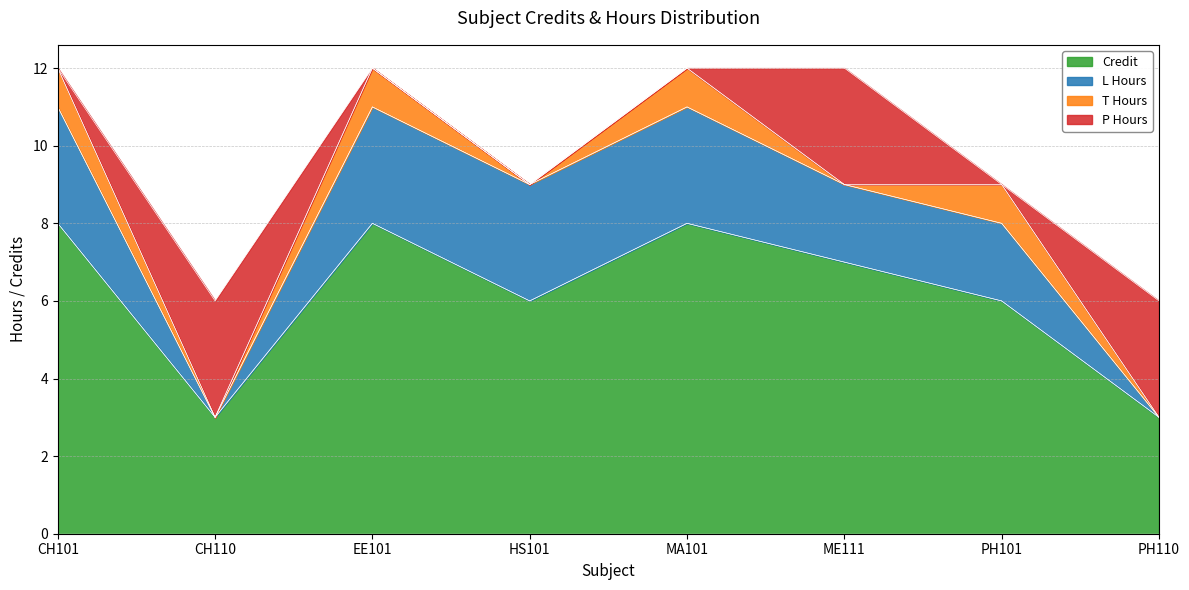

What is the sum of the L Hours values at CH110 and PH101?

2